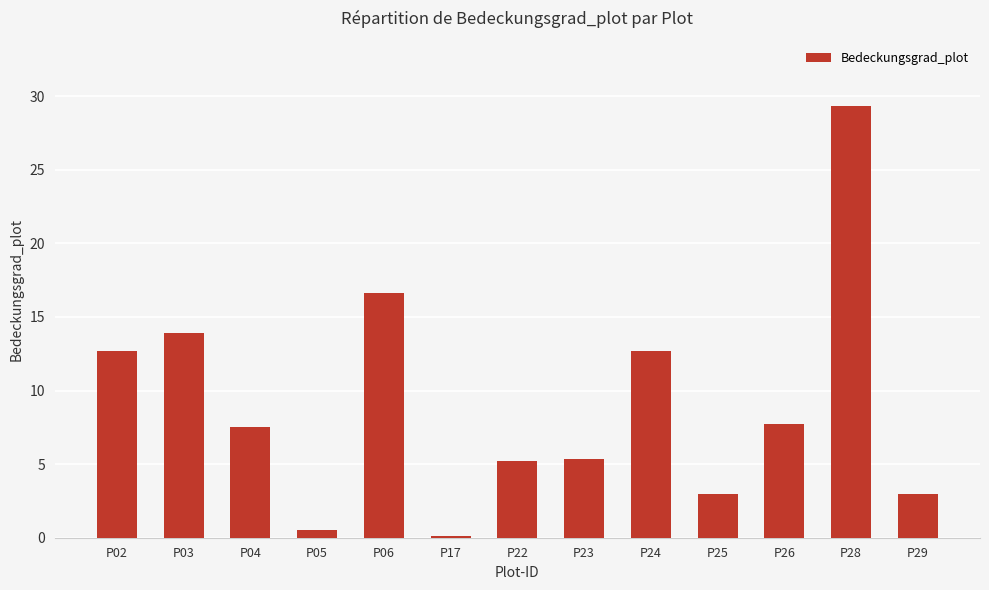

At which label does the data first exceed 7?

P02